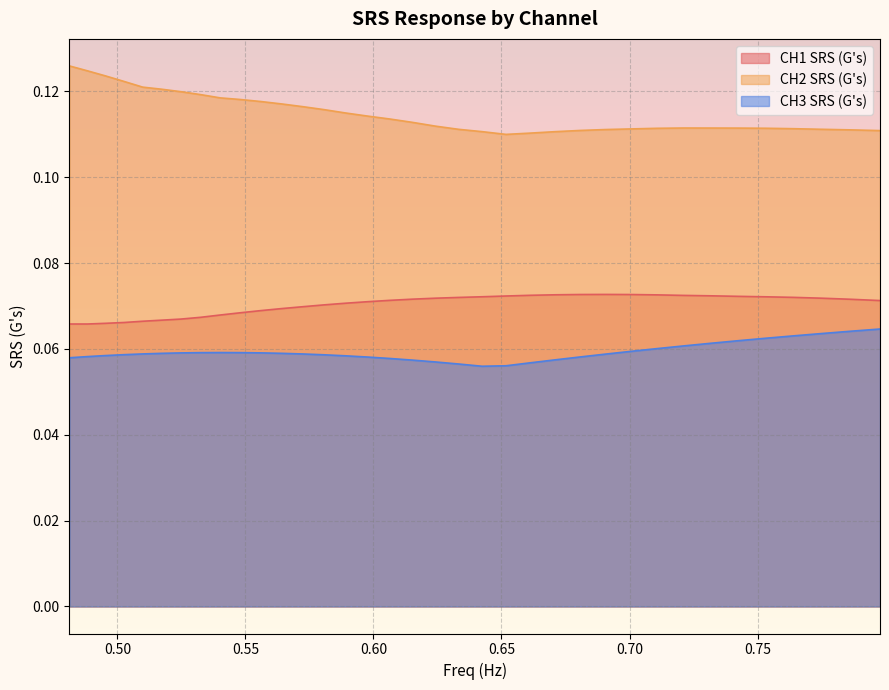

True or false: CH1 SRS (G's) and CH3 SRS (G's) intersect in this chart.

False